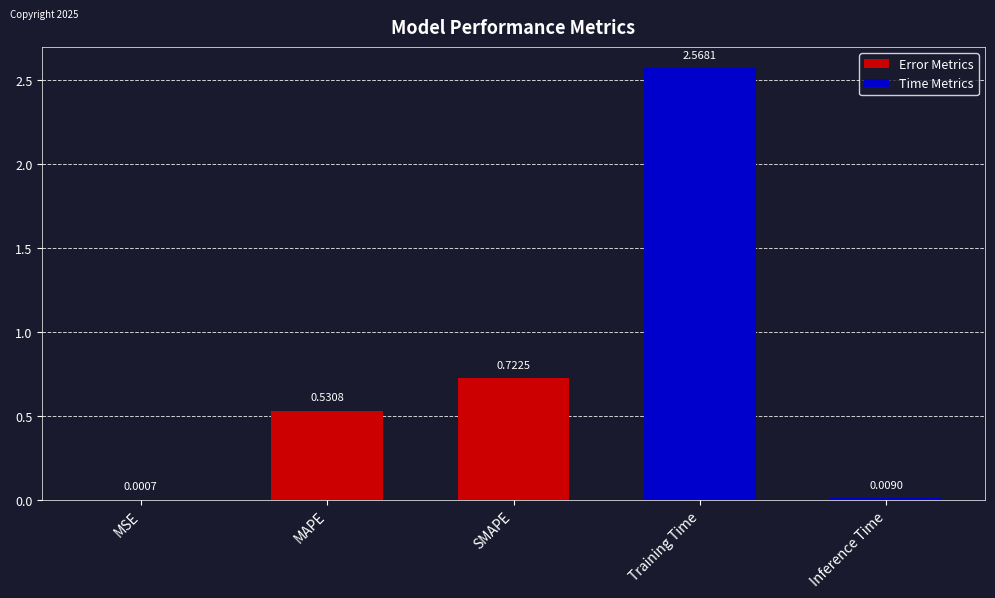

At which label is the value closest to 1?

SMAPE